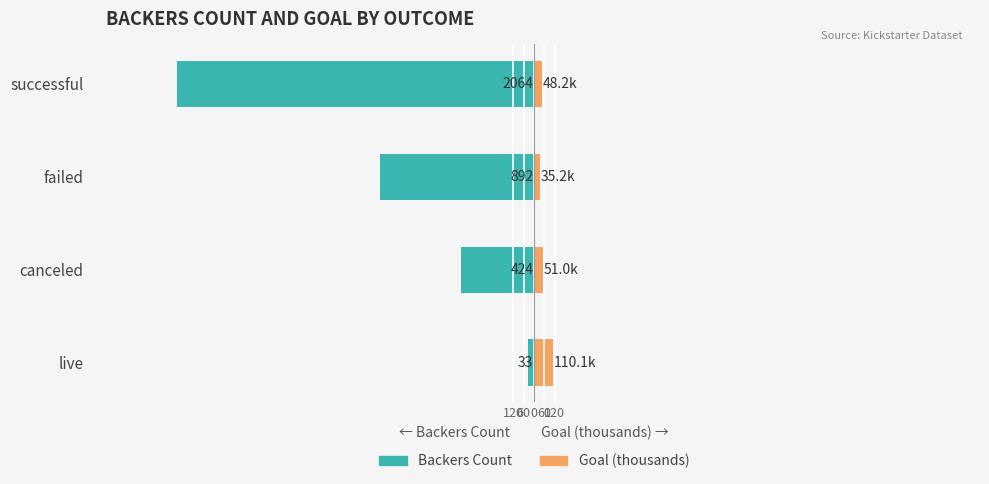

What is the smallest value displayed?

-2064.0